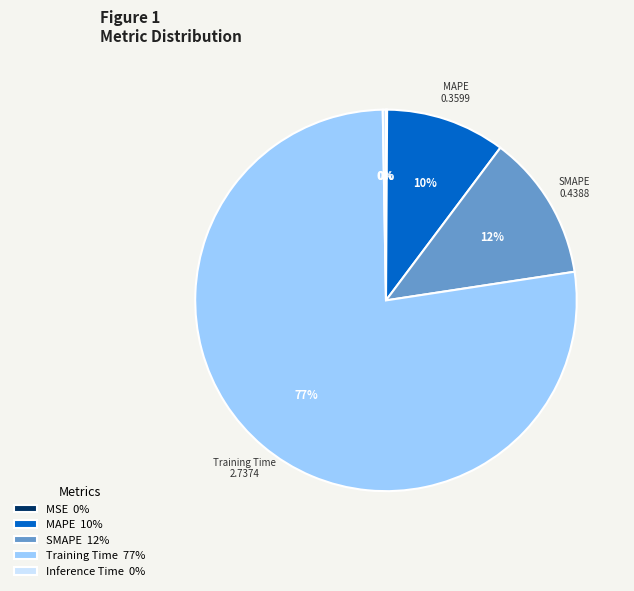

What percentage is the MAPE 10% slice, to the nearest percent?

10%